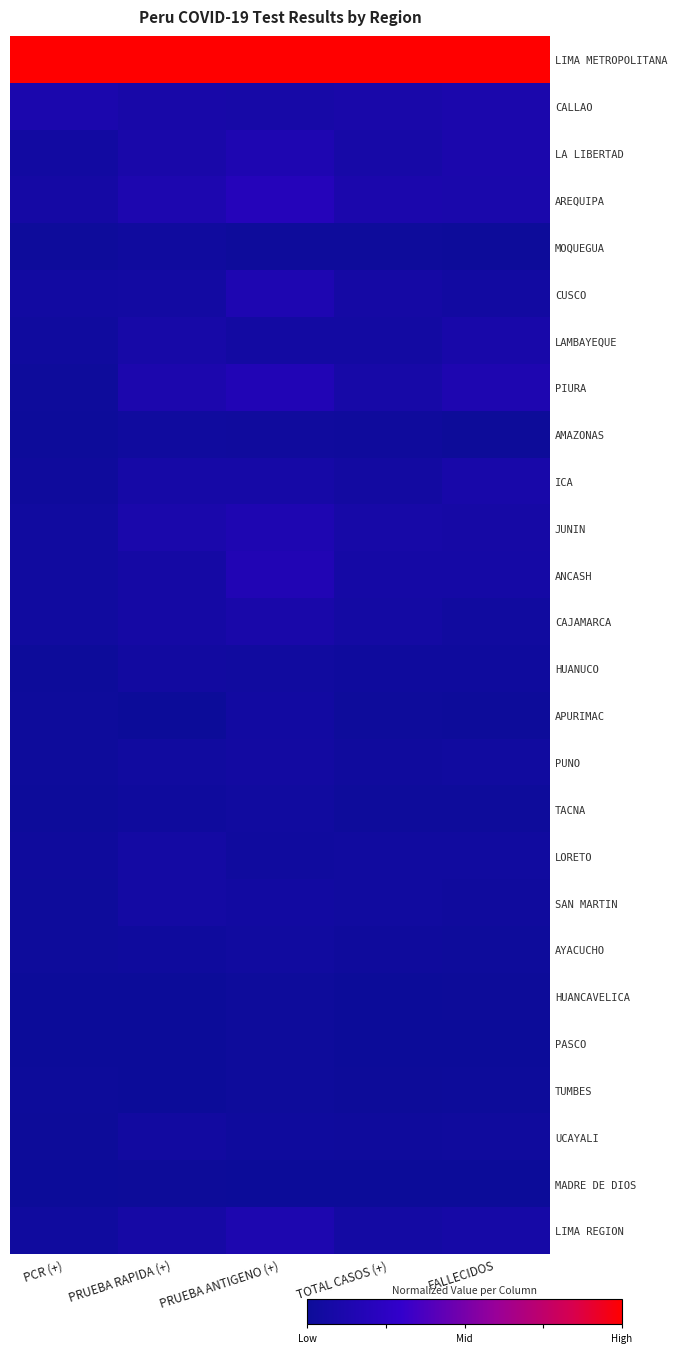

At which category is the sum across all series the highest?

PRUEBA ANTIGENO (+)